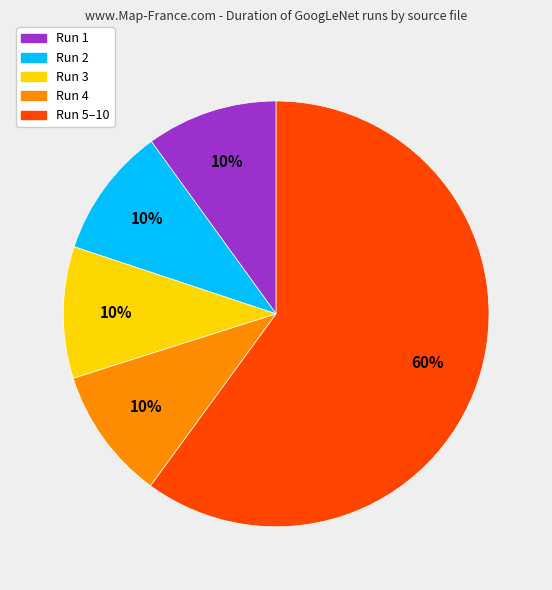

How many segments does this pie chart have?

5